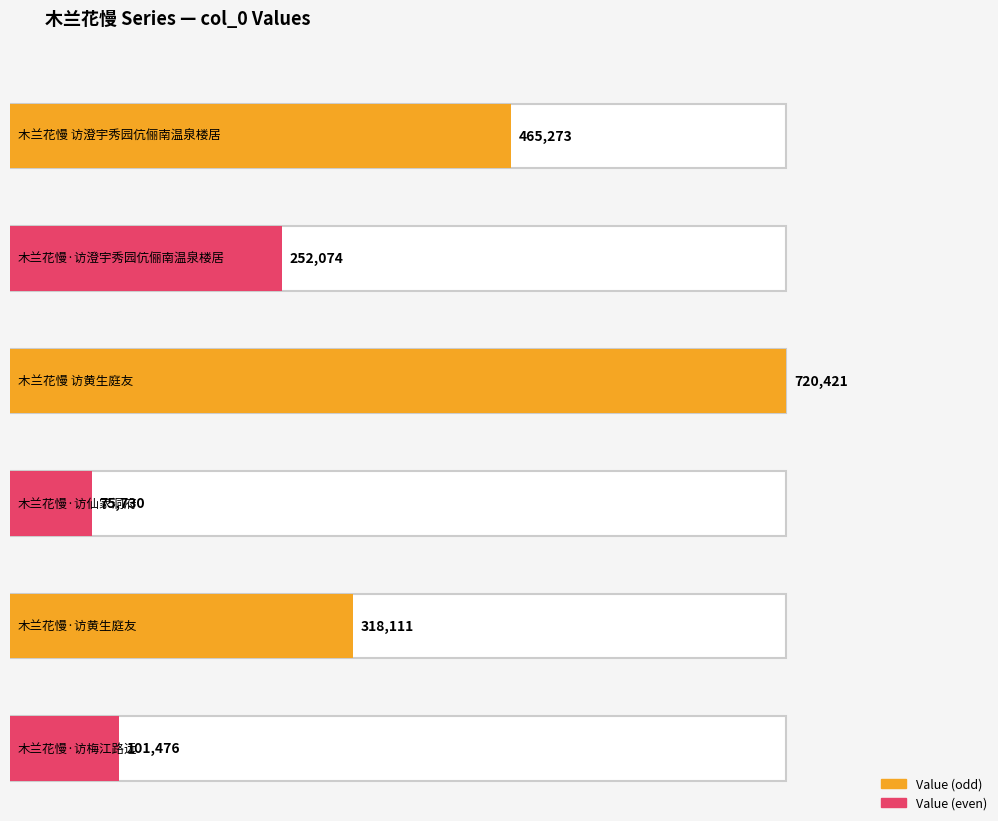

The chart shows a value of 101476 at 木兰花慢·访梅江路远. True or false?

True